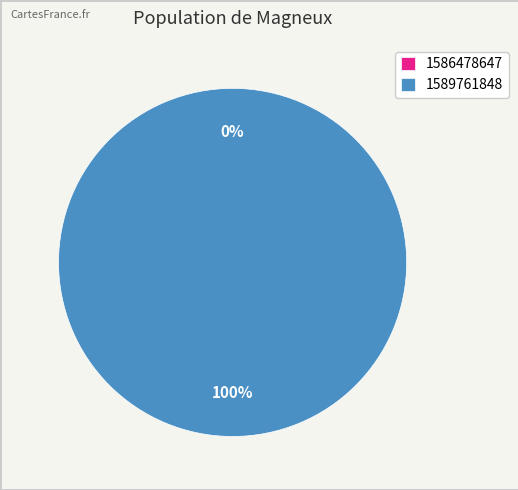

What is the total percentage of 1589761848 and 1586478647?

100.0%